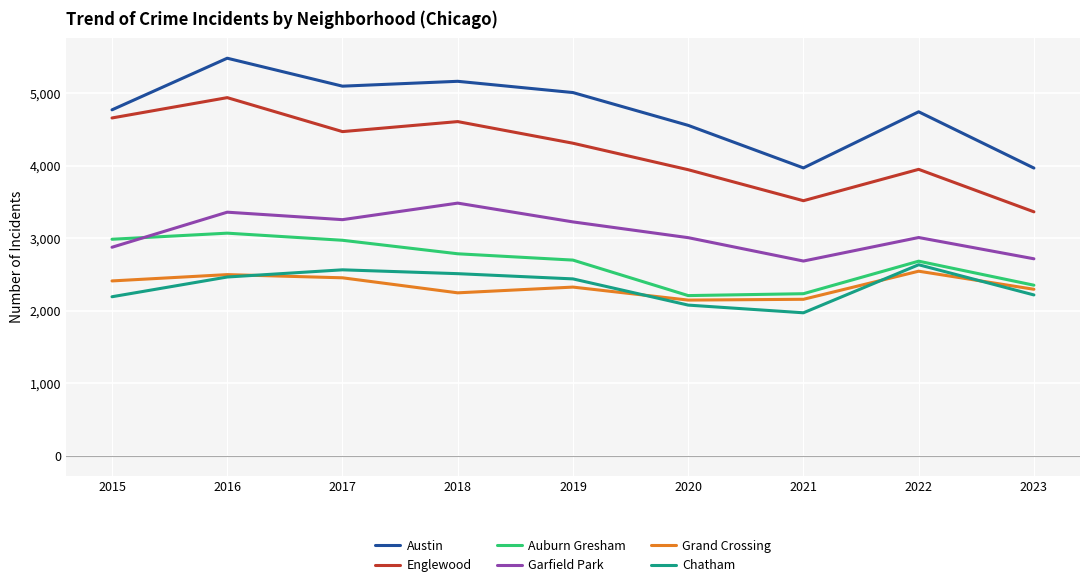

Between 2019 and 2020, which series saw the biggest shift?

Auburn Gresham